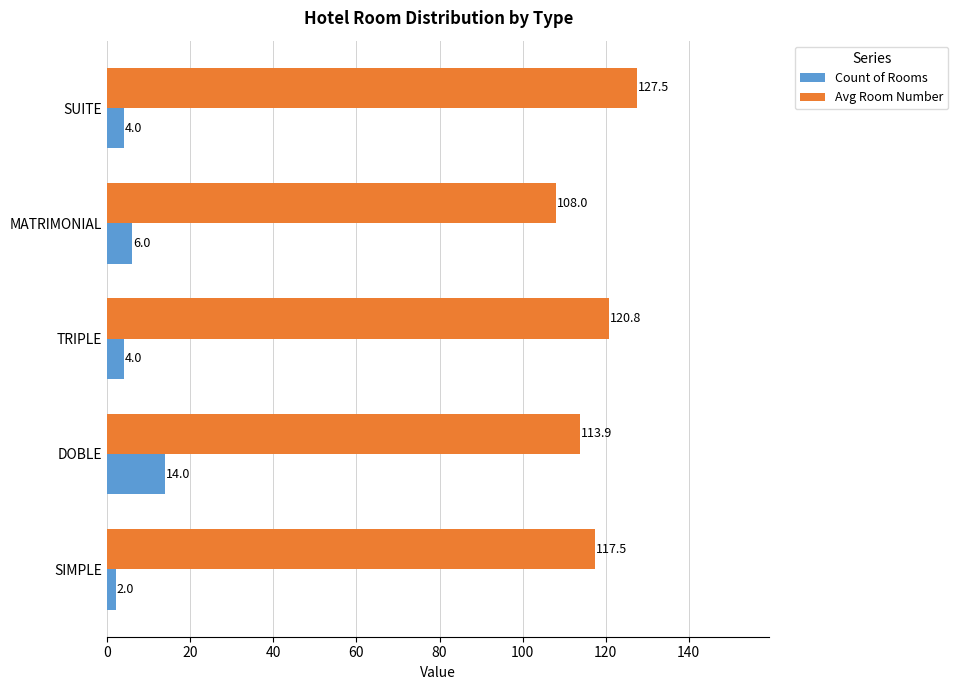

Rank the series at SIMPLE from highest to lowest value.

Avg Room Number, Count of Rooms